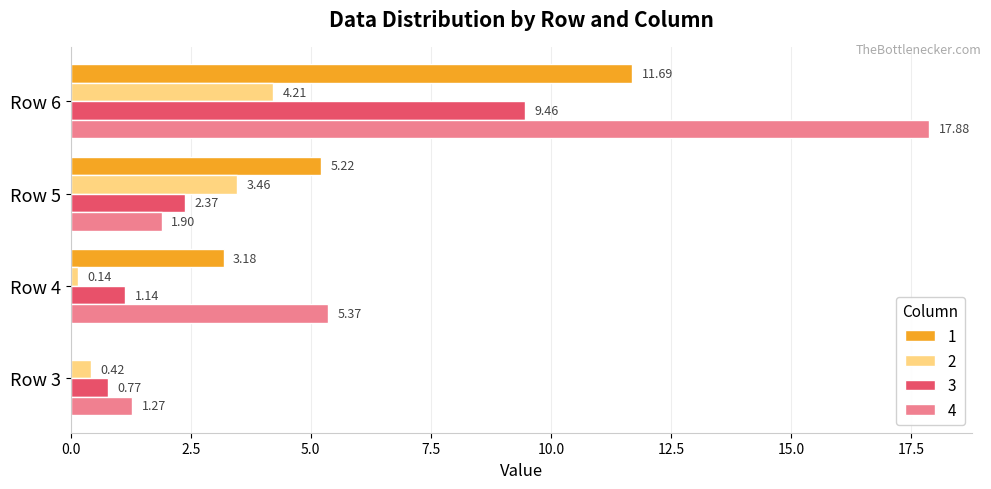

What is the sum of the 1 values at Row 5 and Row 3?

5.2